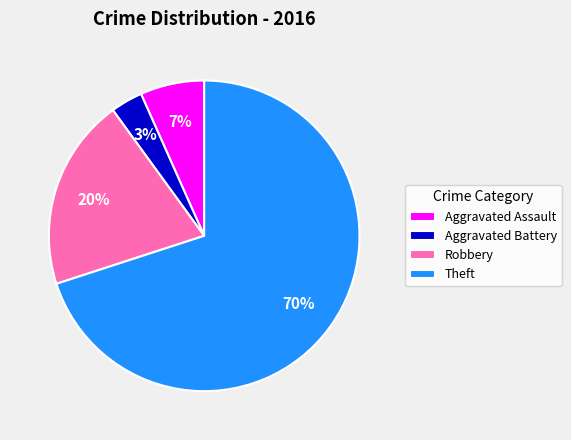

The Robbery slice represents 25% of the pie. True or false?

False